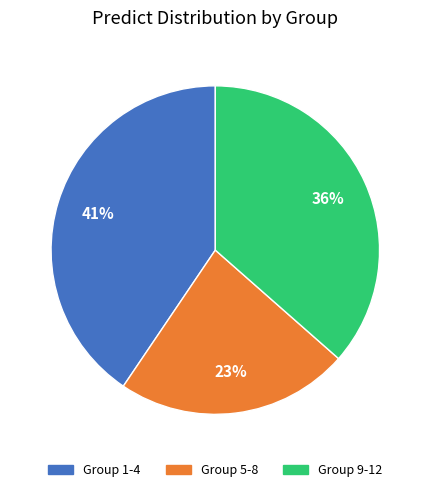

How many slices are in this pie chart?

3